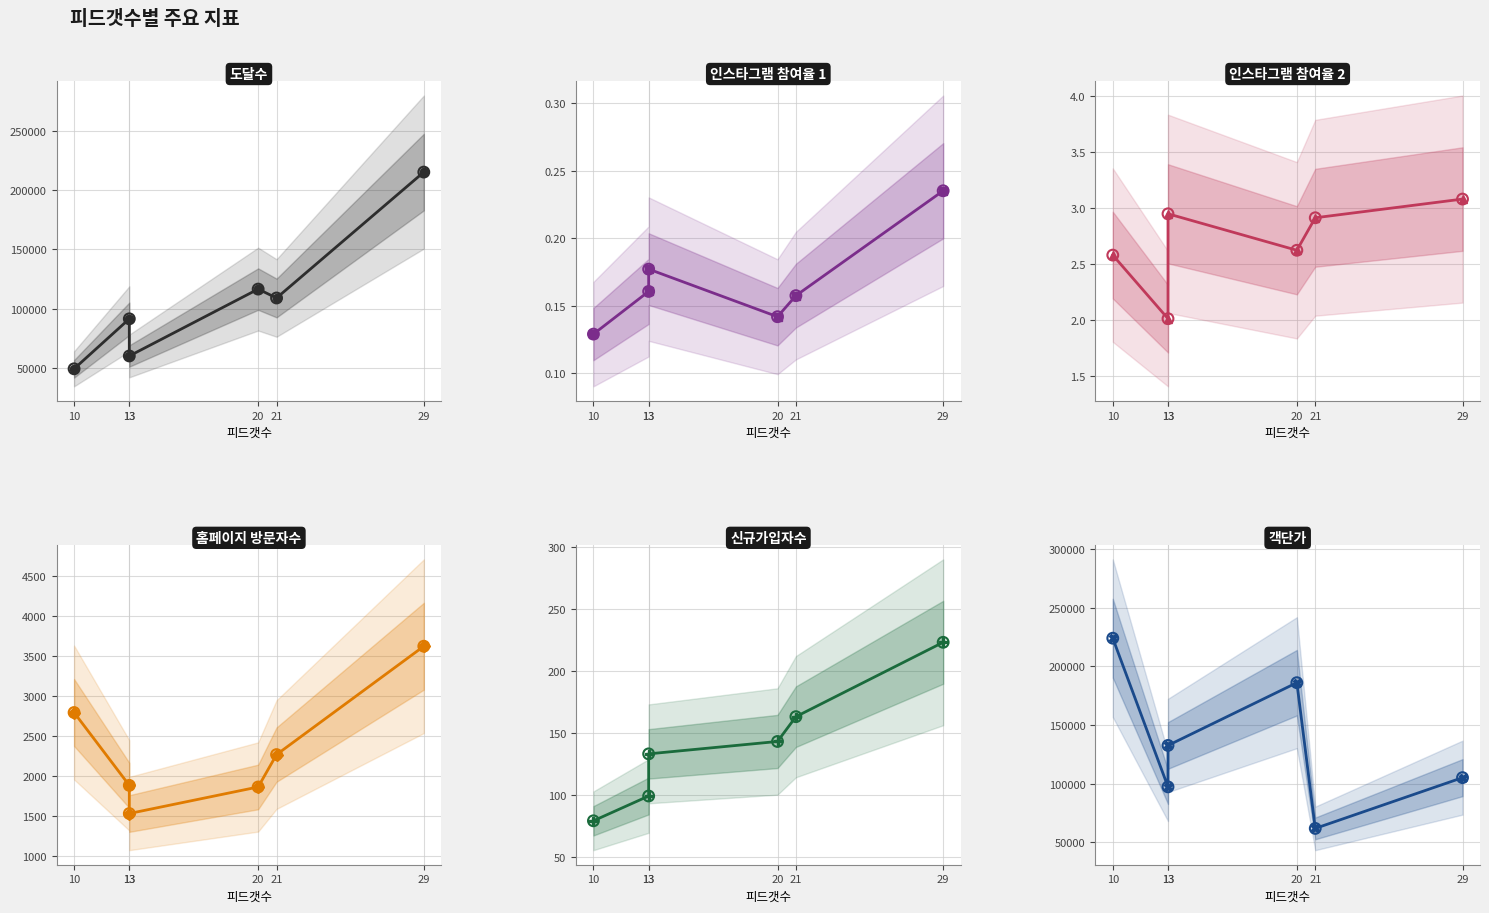

Is the value of 인스타그램 참여율 2 at 21 greater than the value of 신규가입자수 at 20?

No